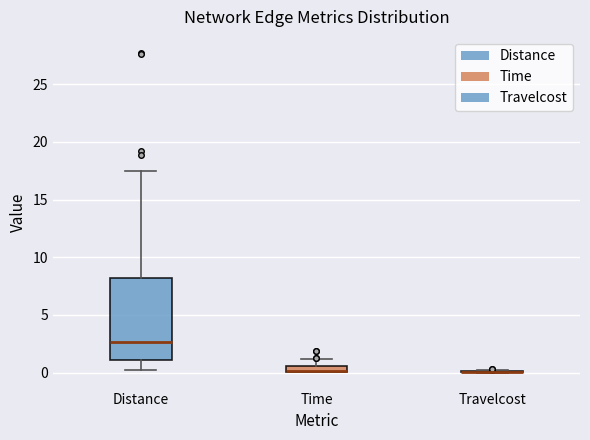

Where is the lower edge of the box for Time on the y-axis? The values are not printed on the chart, so give them approximately, as read against the axis.

0.0